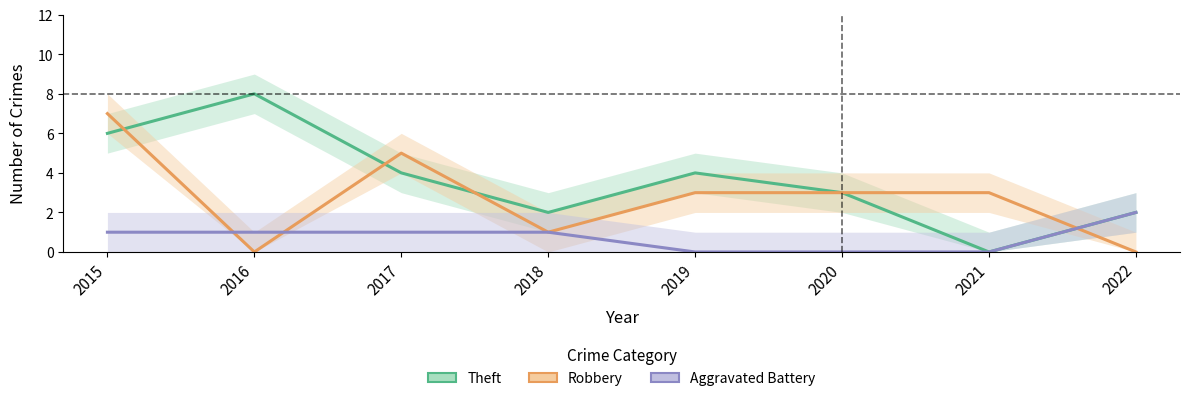

At 2022, list the series in order from largest to smallest.

Theft, Aggravated Battery, Robbery